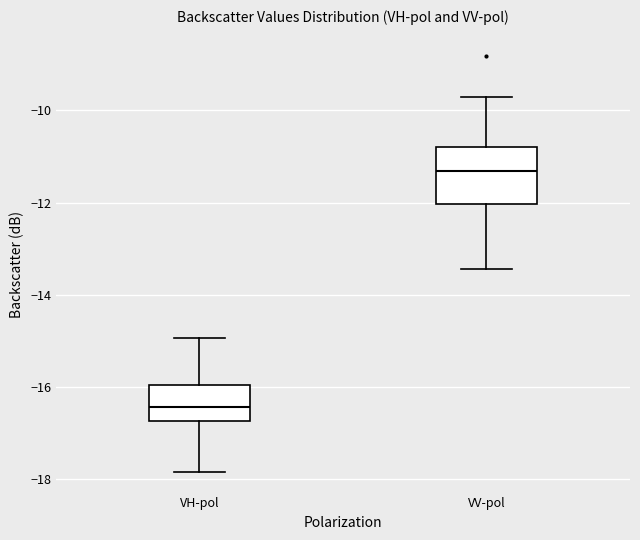

Which box has the highest median line?

VV-pol